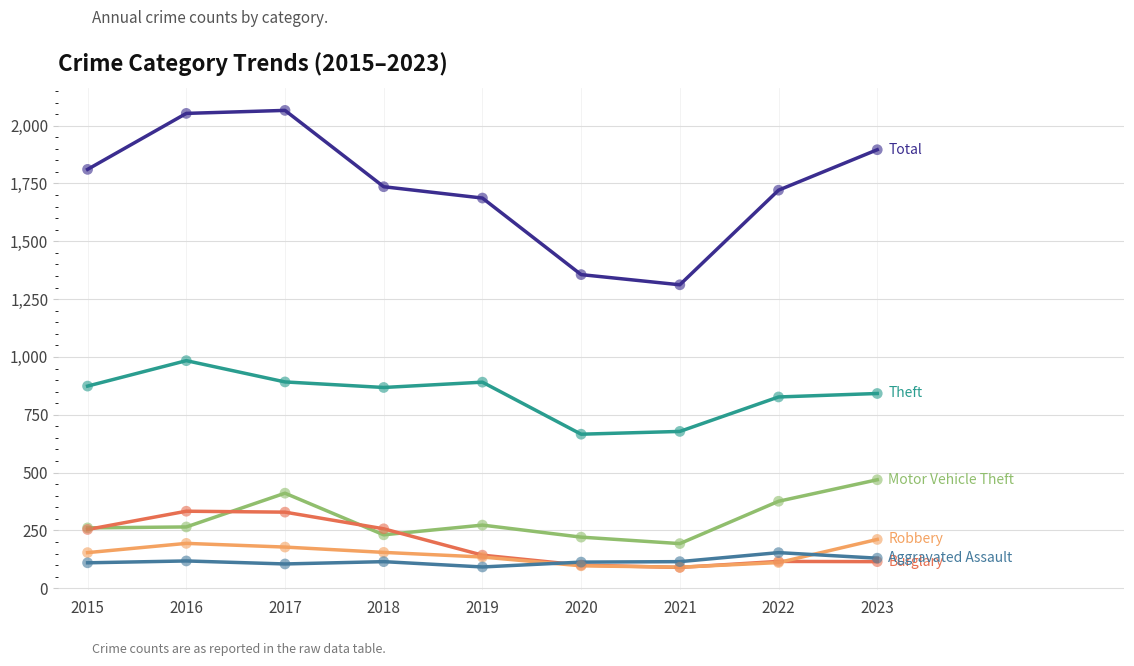

What is the difference between the highest and lowest values at 2015?

1701